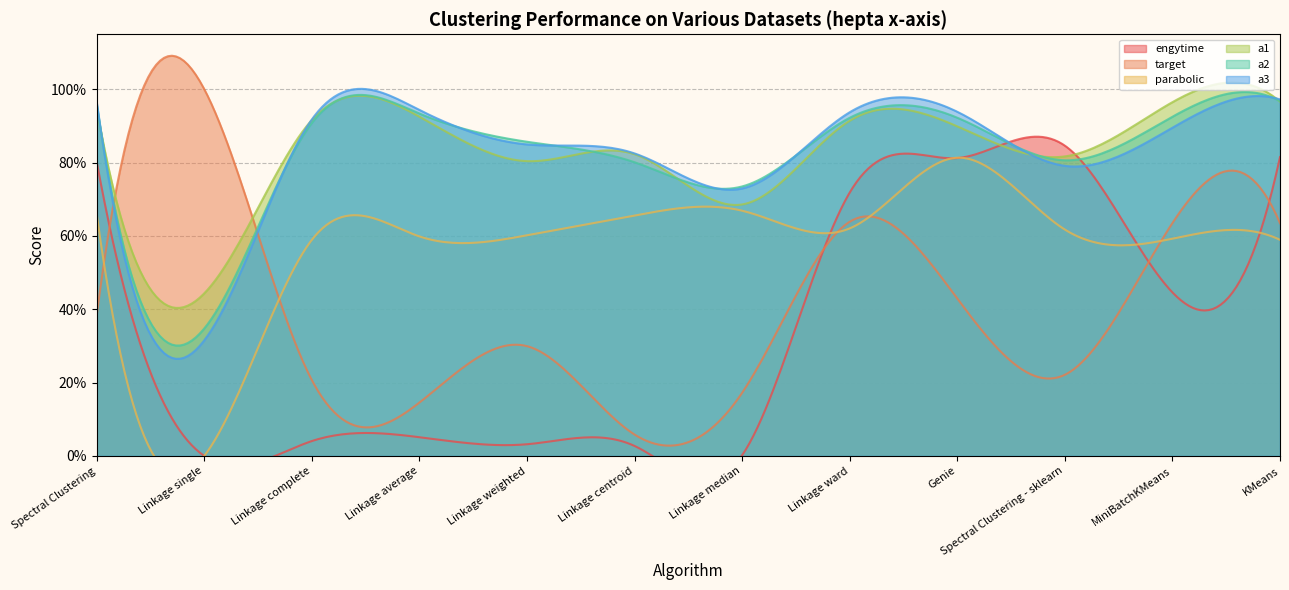

What is the sum of the a3 values at KMeans and Linkage centroid?

1.8